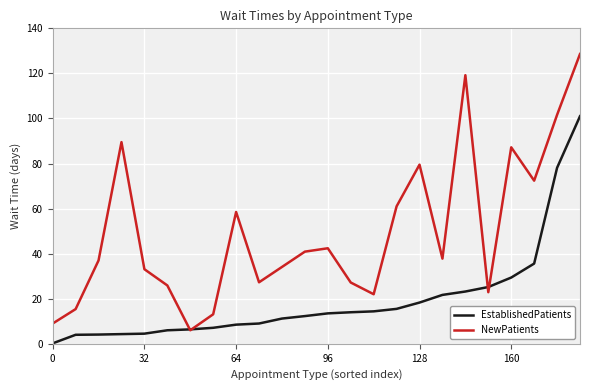

What is the highest value of the EstablishedPatients series?

101.0